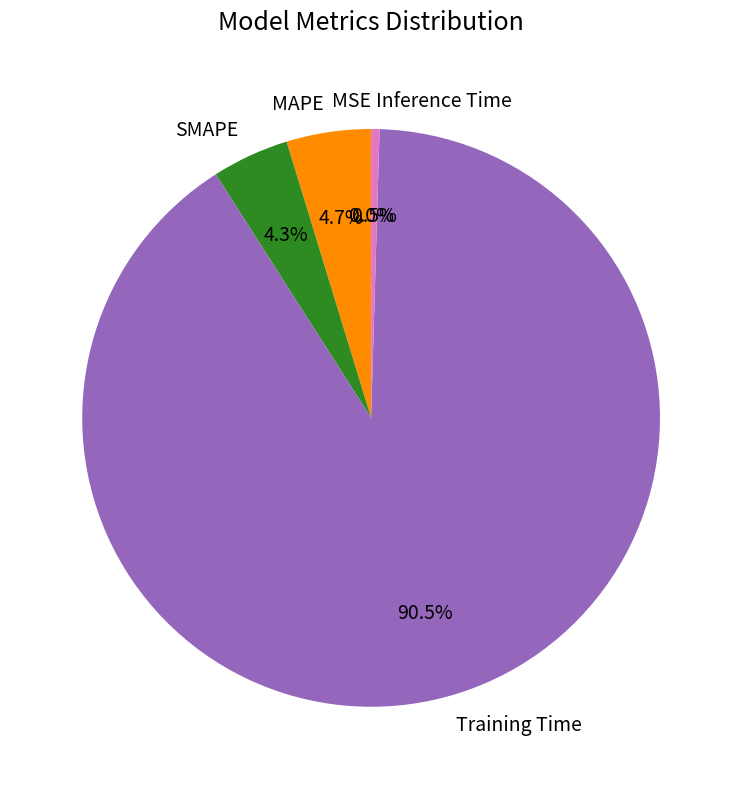

What is the largest slice in the pie chart?

Training Time